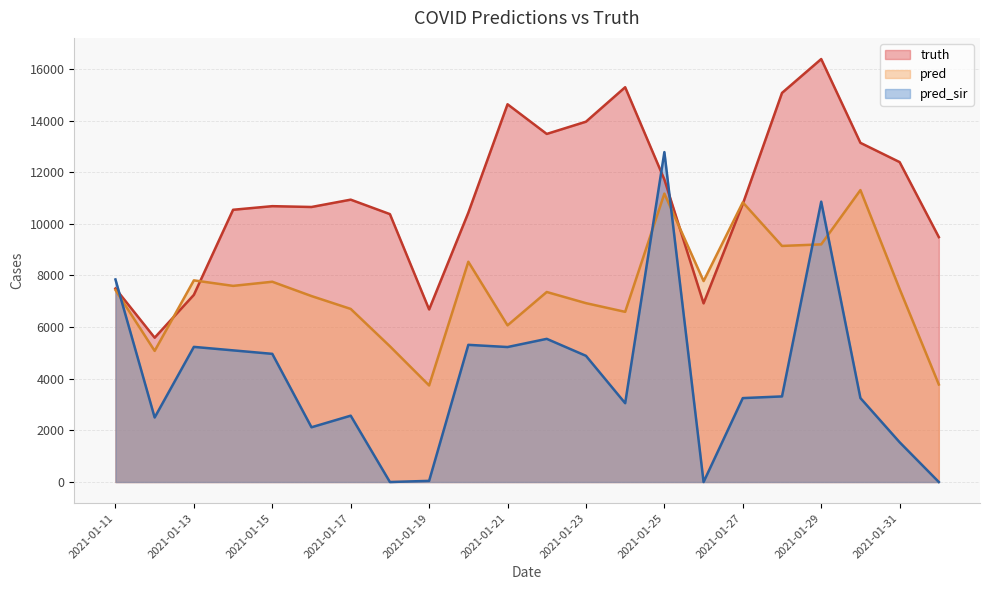

What is the label of the 10th point from the left?

2021-01-20